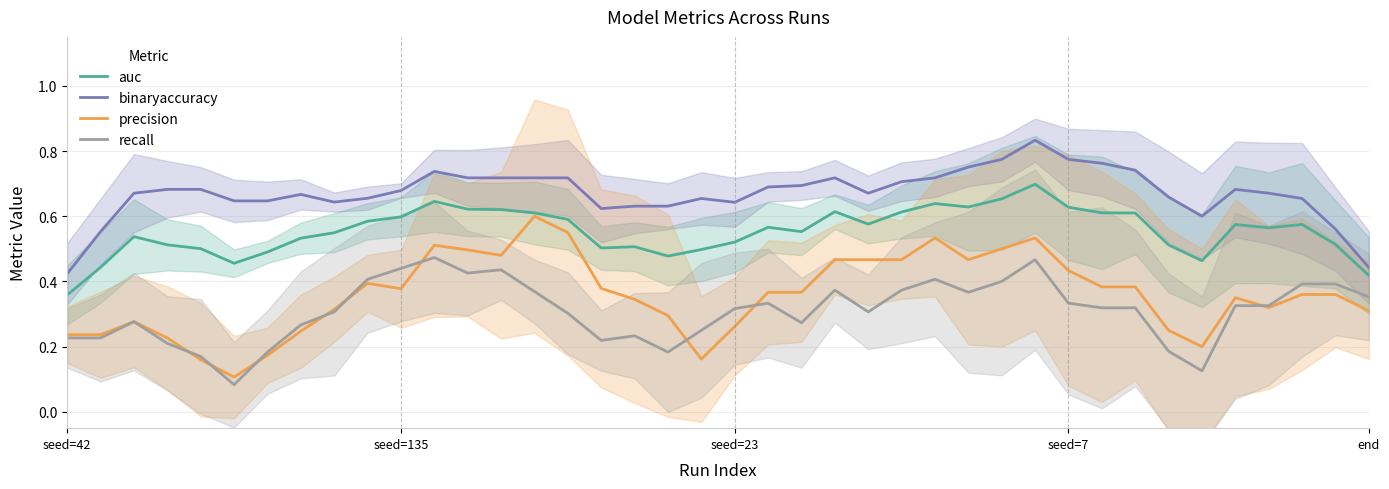

True or false: binaryaccuracy and auc intersect in this chart.

False